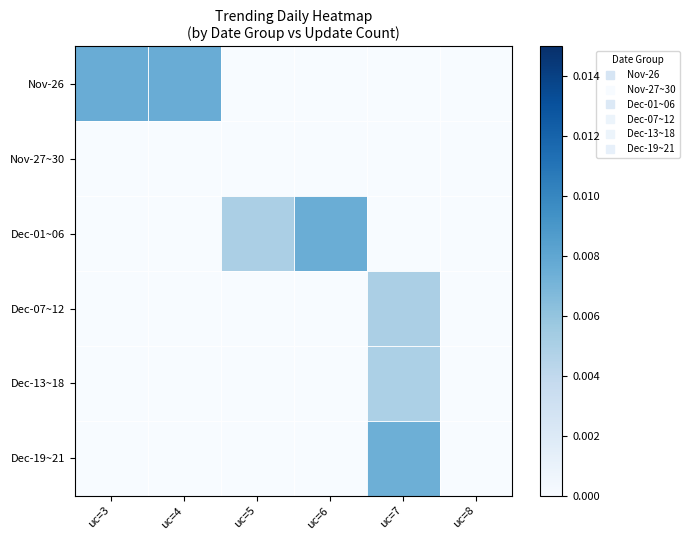

Between uc=4 and uc=6, which series saw the biggest shift?

Nov-26